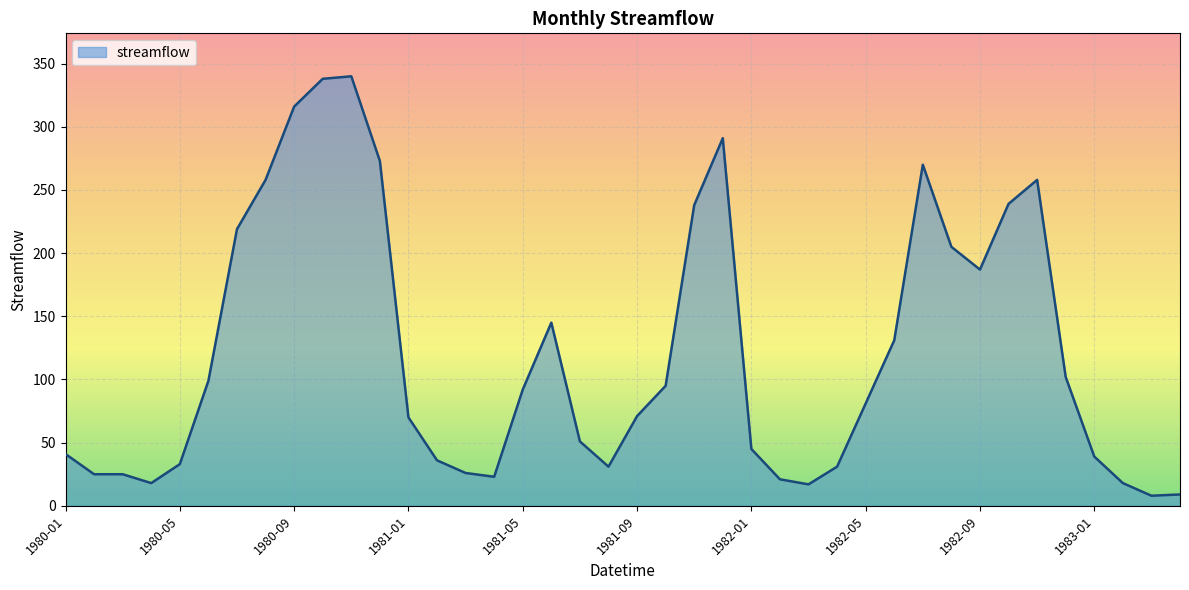

What is the minimum value shown in the chart?

8